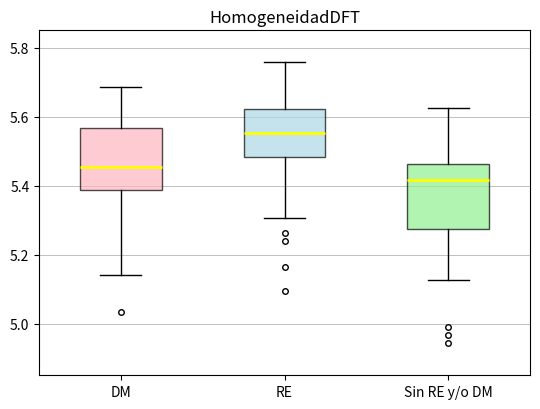

Where is the lower edge of the box for Sin RE y/o DM on the y-axis? The values are not printed on the chart, so give them approximately, as read against the axis.

5.28